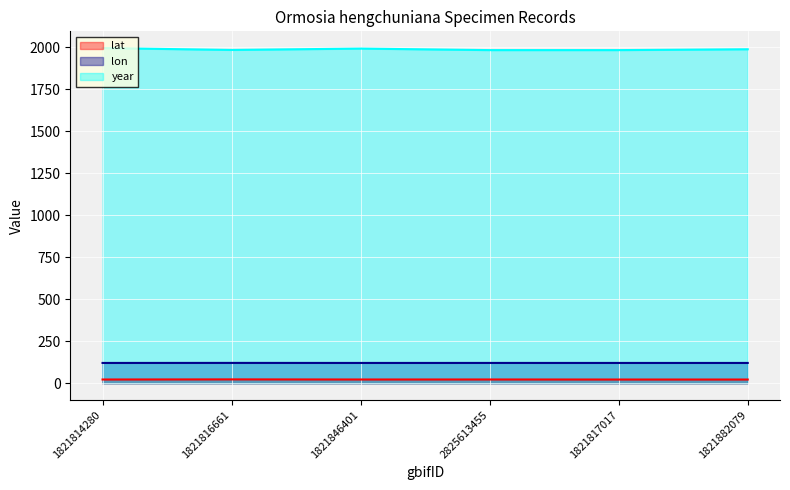

The lat series shows 12.4 at 1821882079. True or false?

False